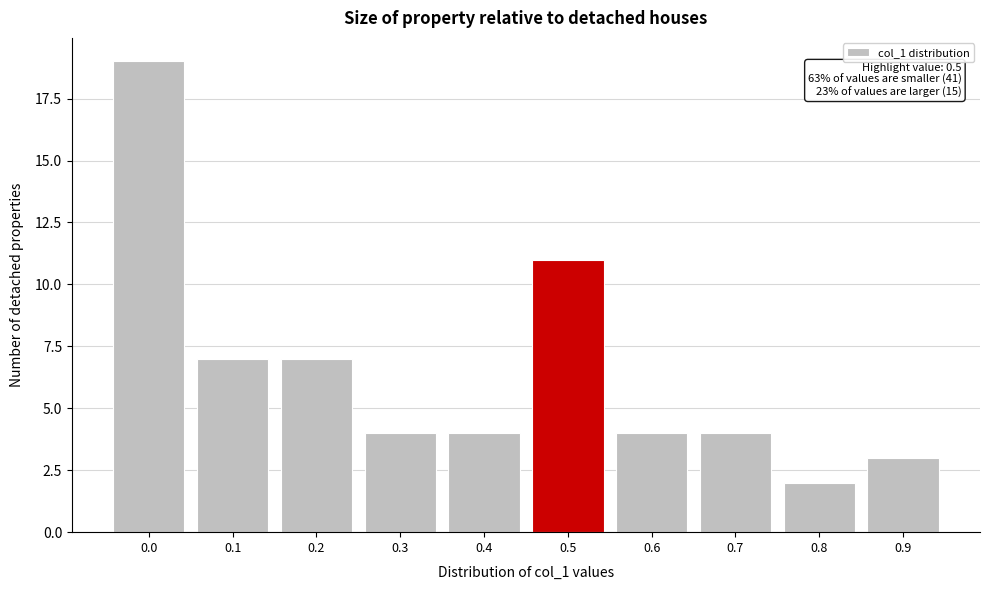

Reading left to right, extract all data points from this chart.

19	7	7	4	4	11	4	4	2	3